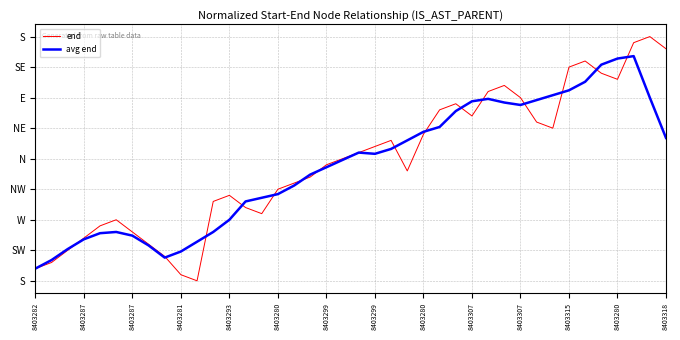

Is this an area chart (filled region under the line)?

No